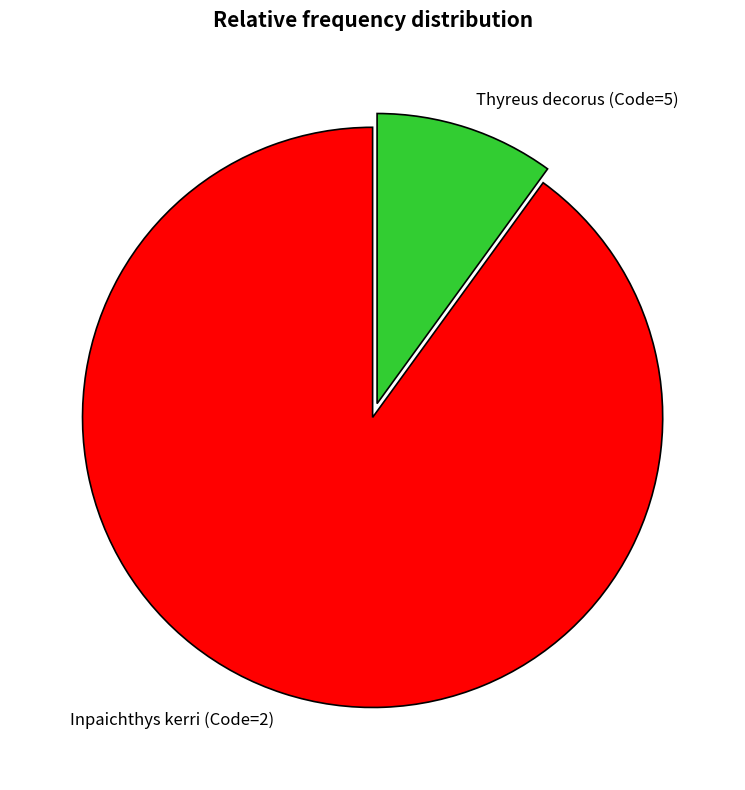

True or false: Inpaichthys kerri (Code=2) accounts for 90% of the total.

True